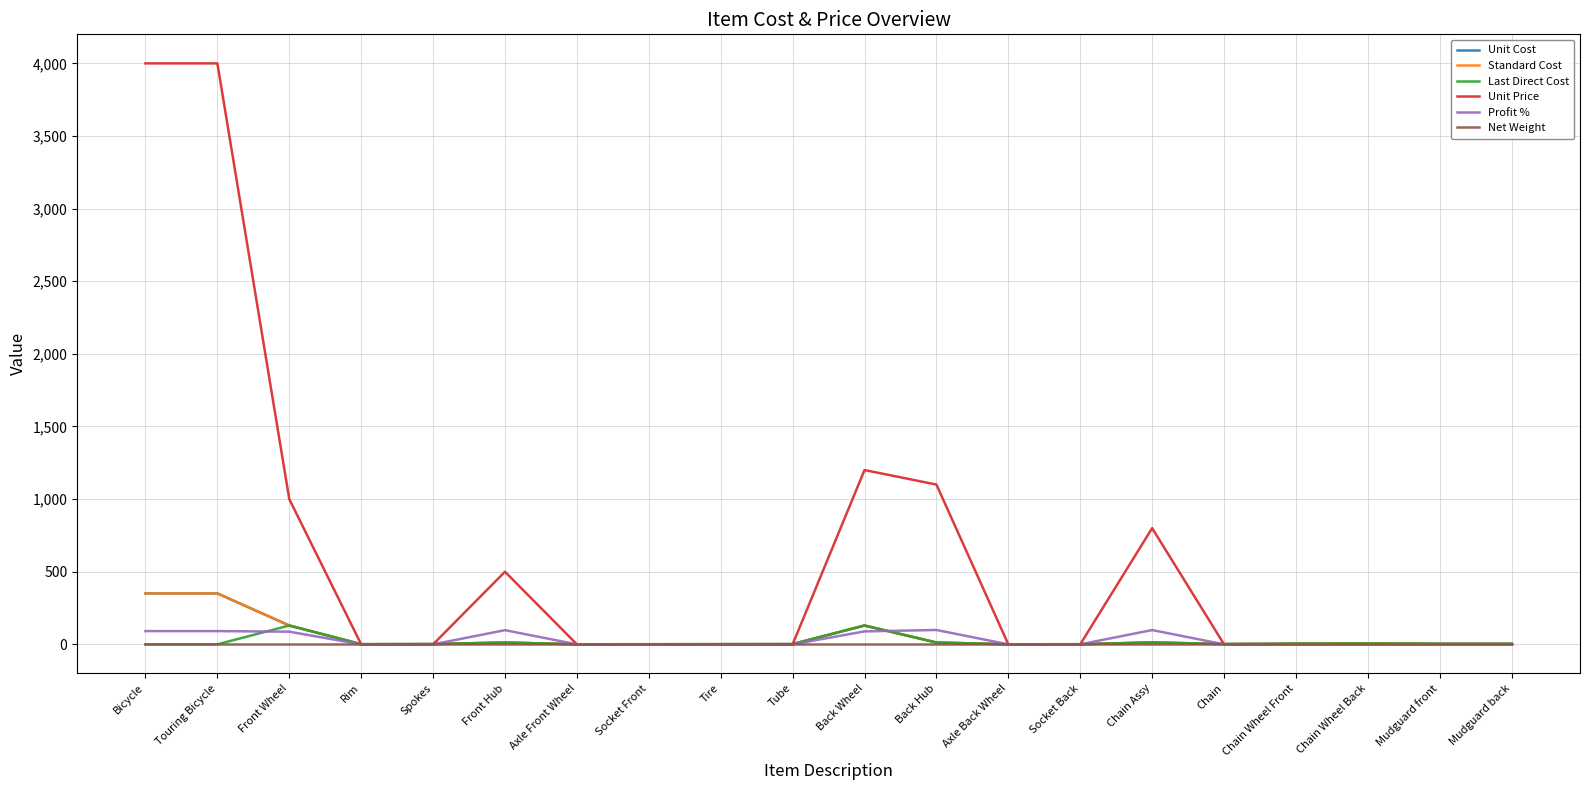

Does the chart have visible grid lines?

Yes